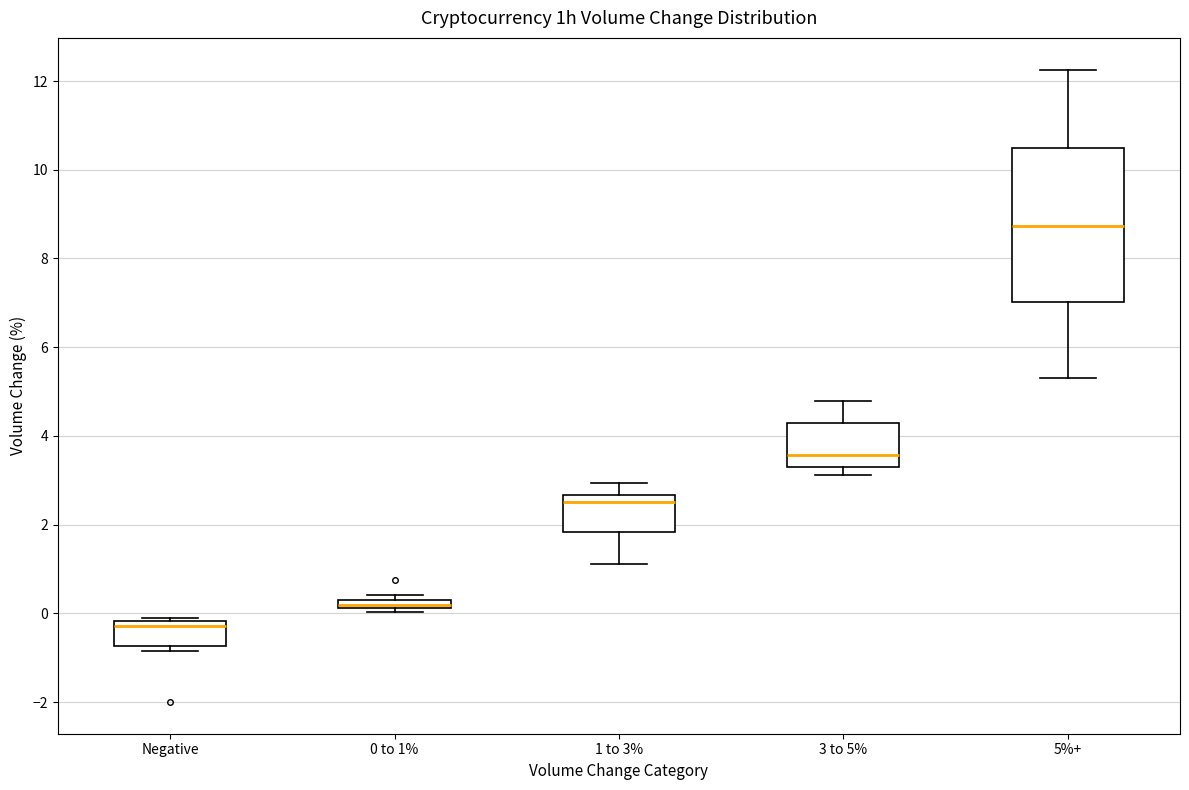

Which box is the tallest, from its lower edge to its upper edge?

5%+